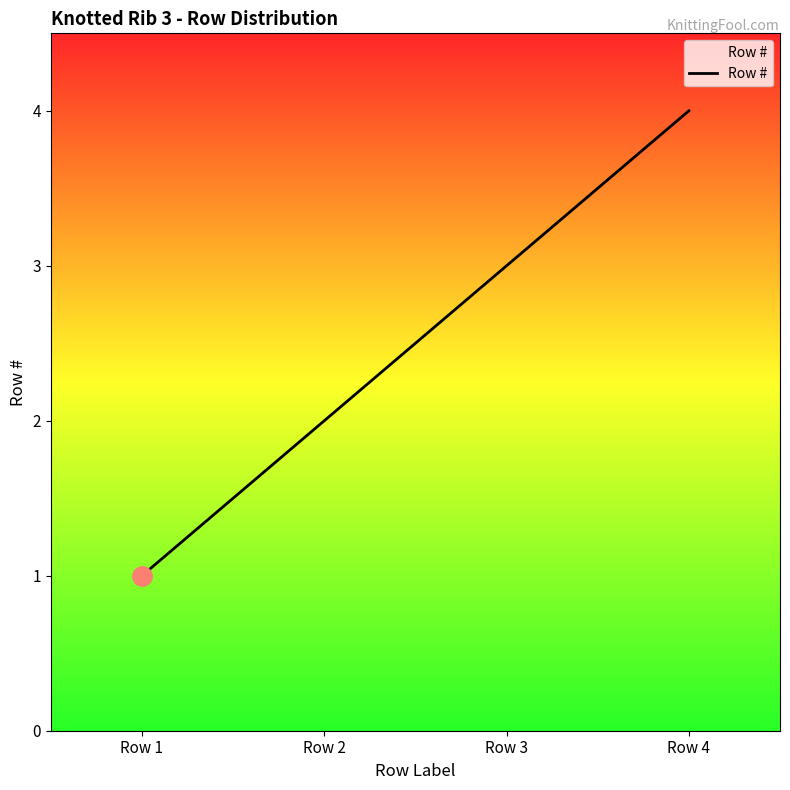

What is the smallest value displayed?

1